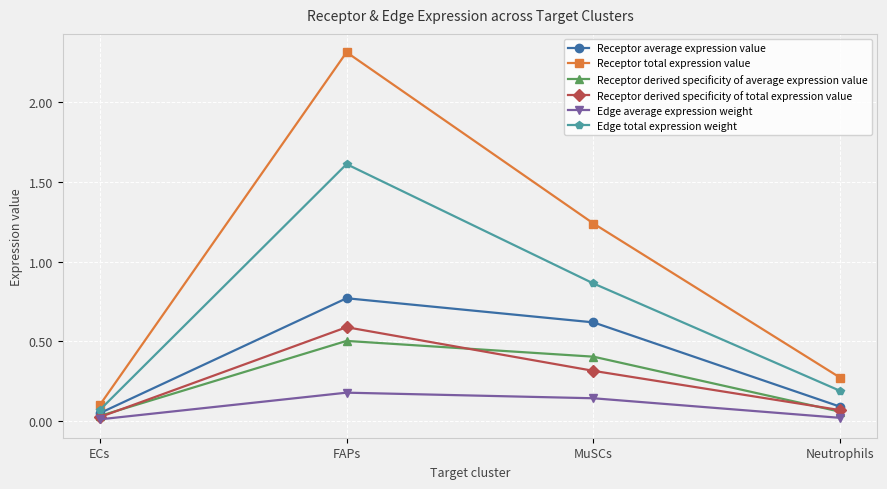

Is the value of Receptor derived specificity of total expression value at ECs greater than the value of Receptor average expression value at Neutrophils?

No